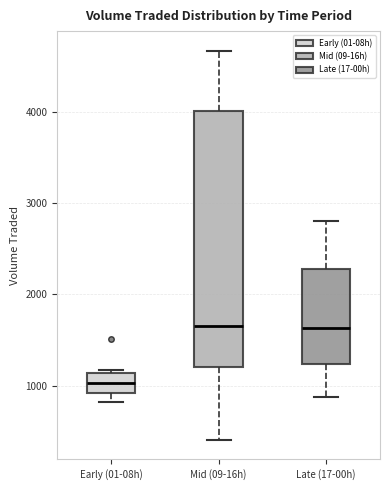

Which box is the tallest, from its lower edge to its upper edge?

Mid (09-16h)